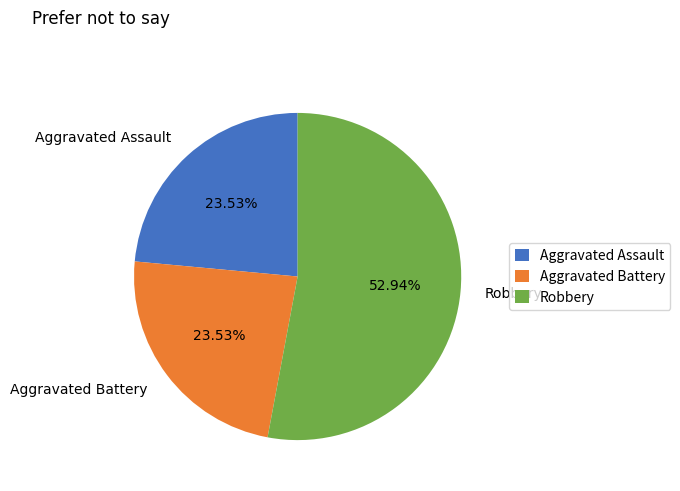

Count the number of slices in the pie.

3